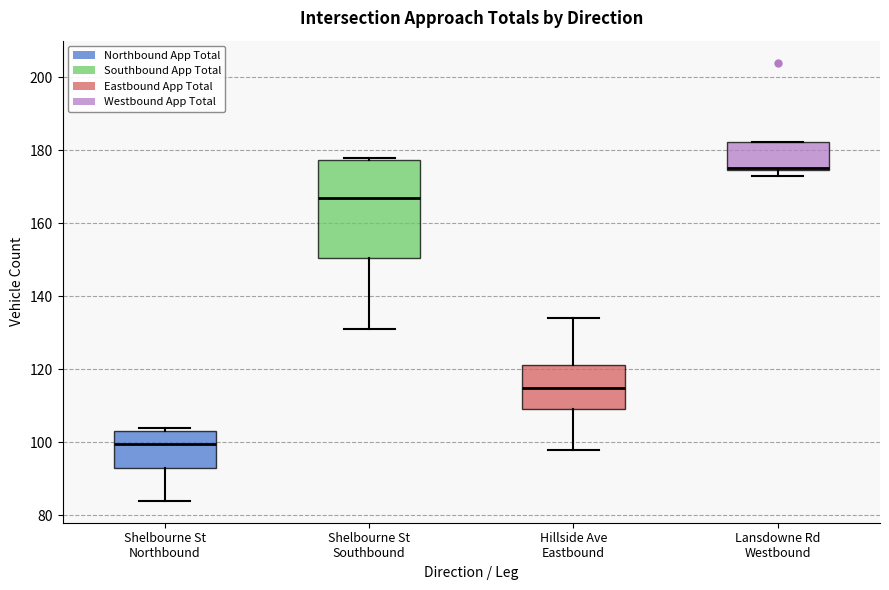

Reading left to right, read every box against the y-axis: the position of its median line, the range the box covers, and the ends of its whiskers. The values are not printed on the chart, so give them approximately, as read against the axis.

Shelbourne St Northbound: median 100, box 94 to 104, whiskers 84 to 104 (just above the box's upper edge)
Shelbourne St Southbound: median 168, box 150 to 178, whiskers 132 to 178 (just above the box's upper edge)
Hillside Ave Eastbound: median 116, box 110 to 122, whiskers 98 to 134
Lansdowne Rd Westbound: median 176 (drawn on the box's lower edge), box 174 to 182, whiskers 174 (just below the box's lower edge) to 182